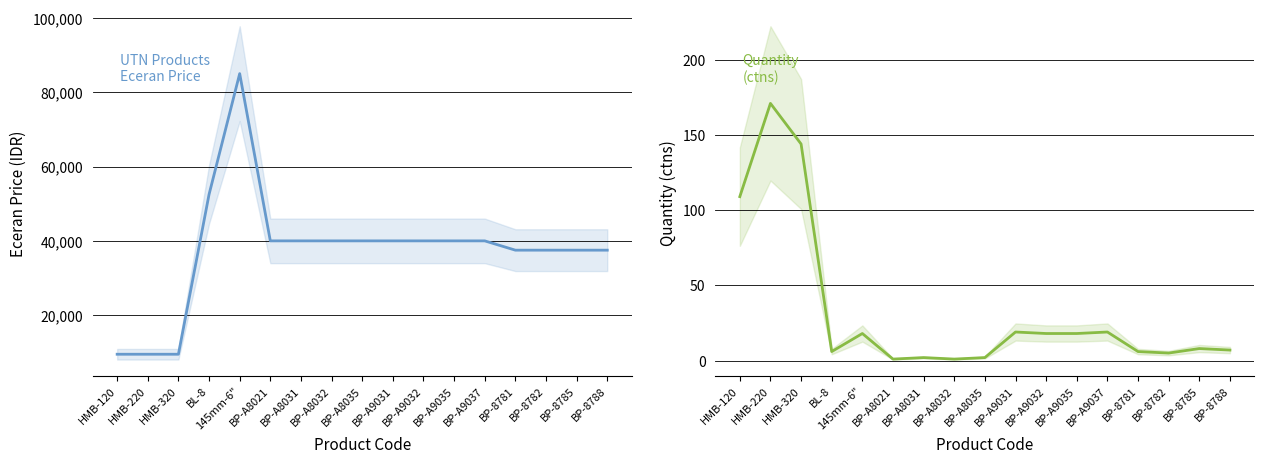

Reading left to right, extract all data points from this chart.

Grosir (Eceran price): 9500	9500	9500	52500	85000	40000	40000	40000	40000	40000	40000	40000	40000	37500	37500	37500	37500
Jmlh (ctns): 109	171	144	6	18	1	2	1	2	19	18	18	19	6	5	8	7